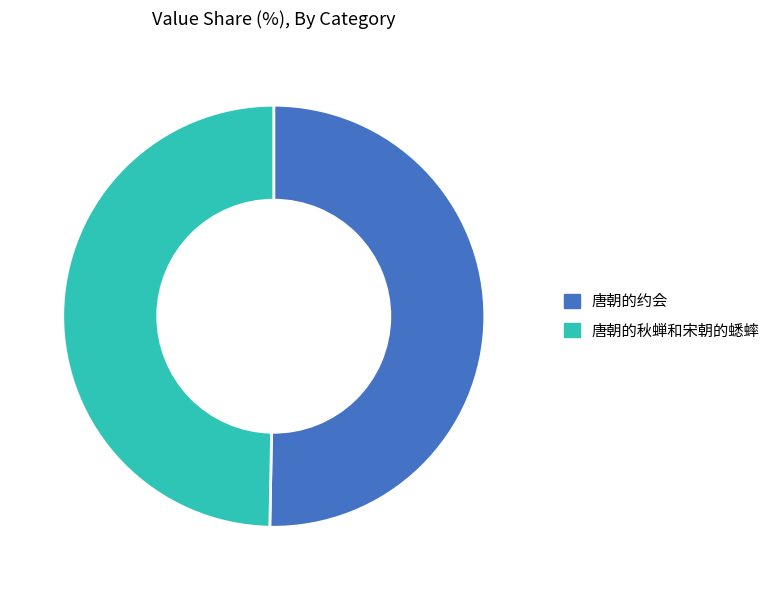

Rank the categories by value from lowest to highest.

唐朝的秋蝉和宋朝的蟋蟀, 唐朝的约会